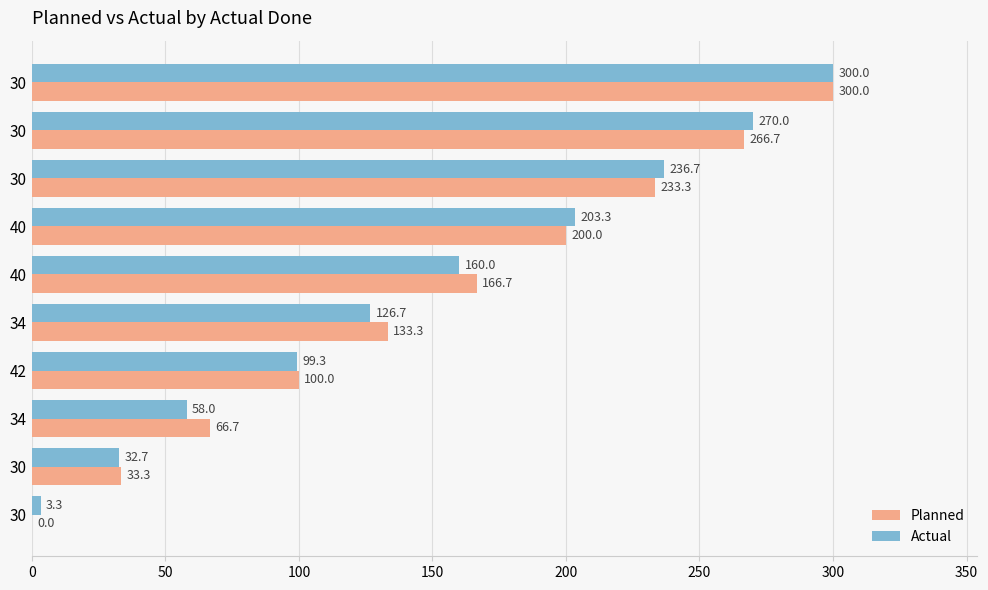

What is the difference between the maximum and minimum values in the Planned series?

300.0